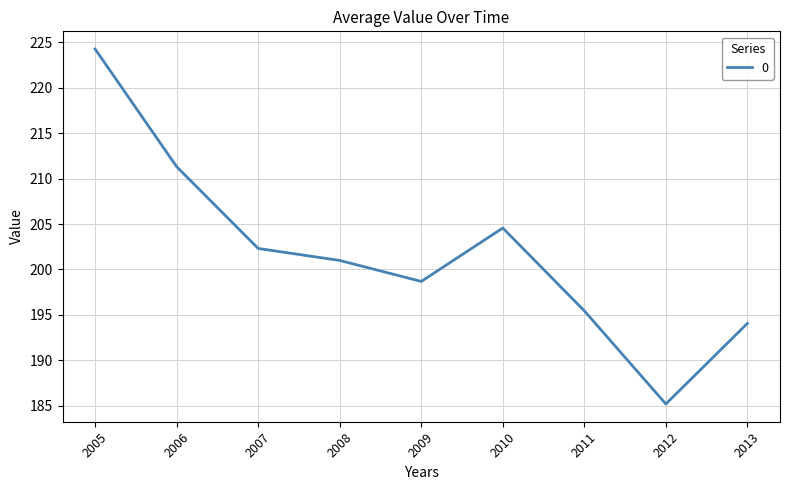

What is the difference between the values at 2008 and 2007?

1.3